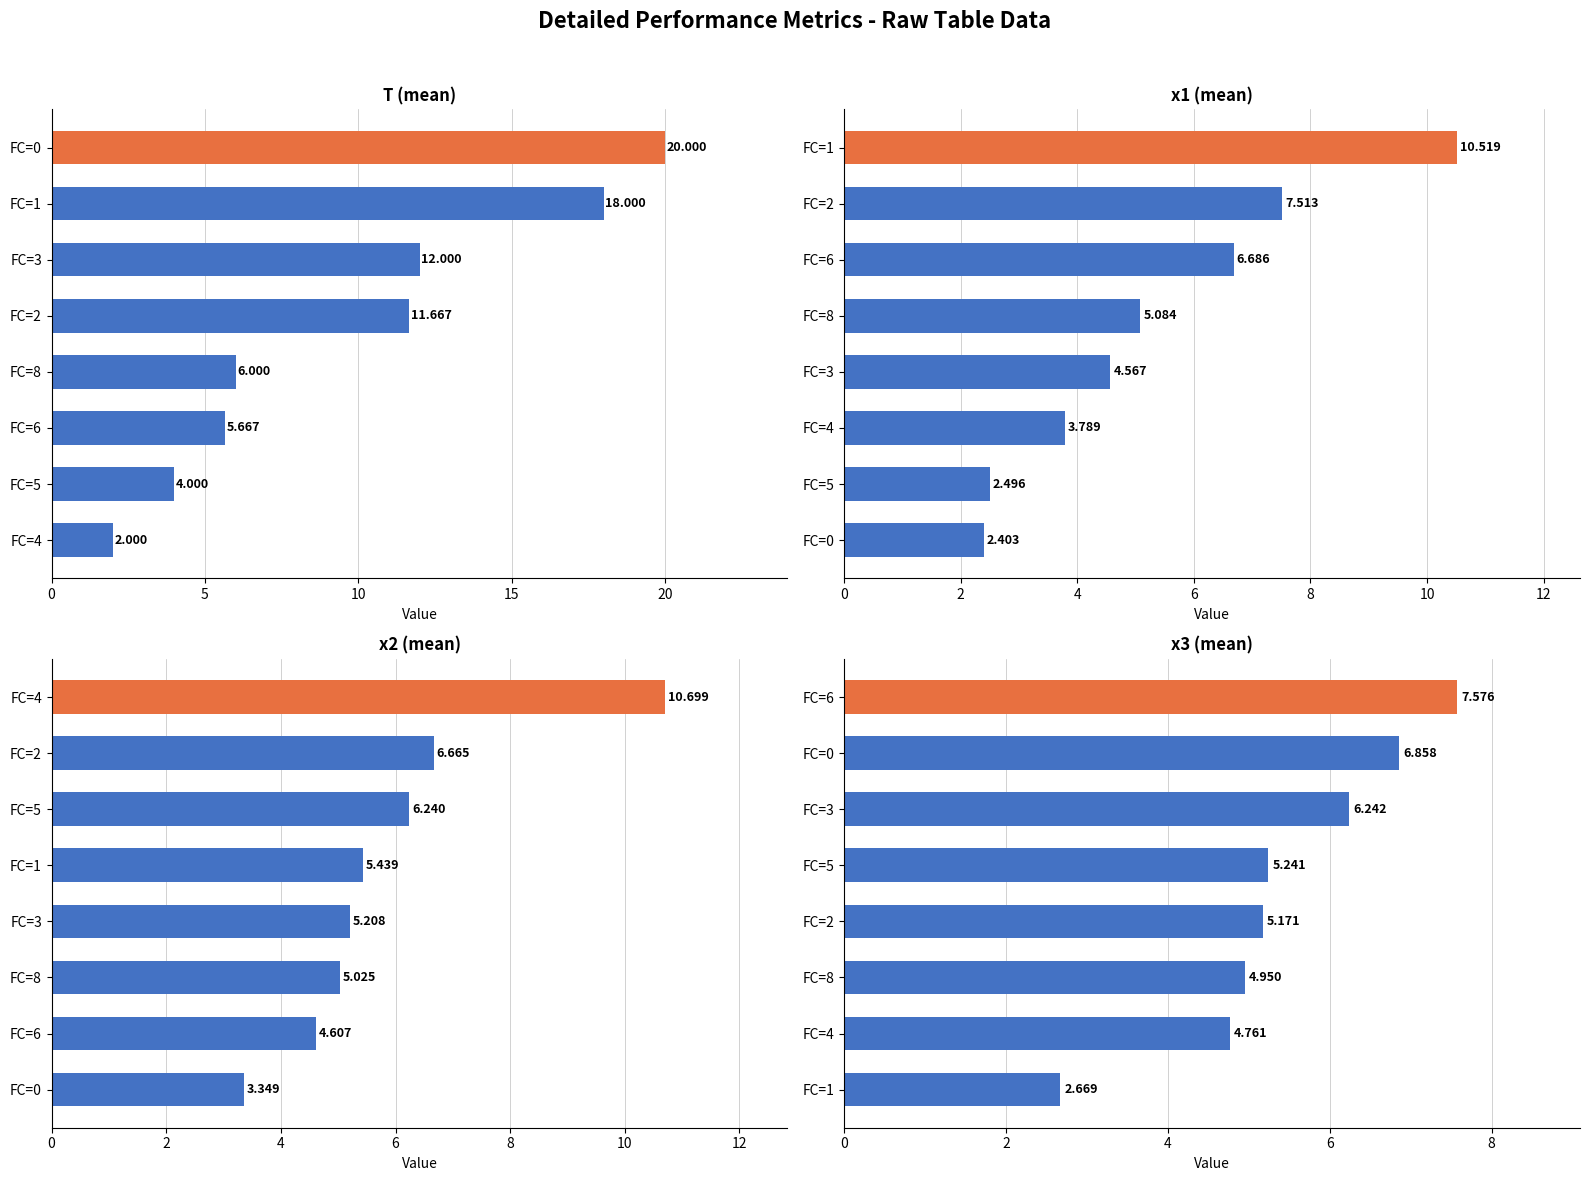

The value of T at FC=3 is 3.6. True or false?

False